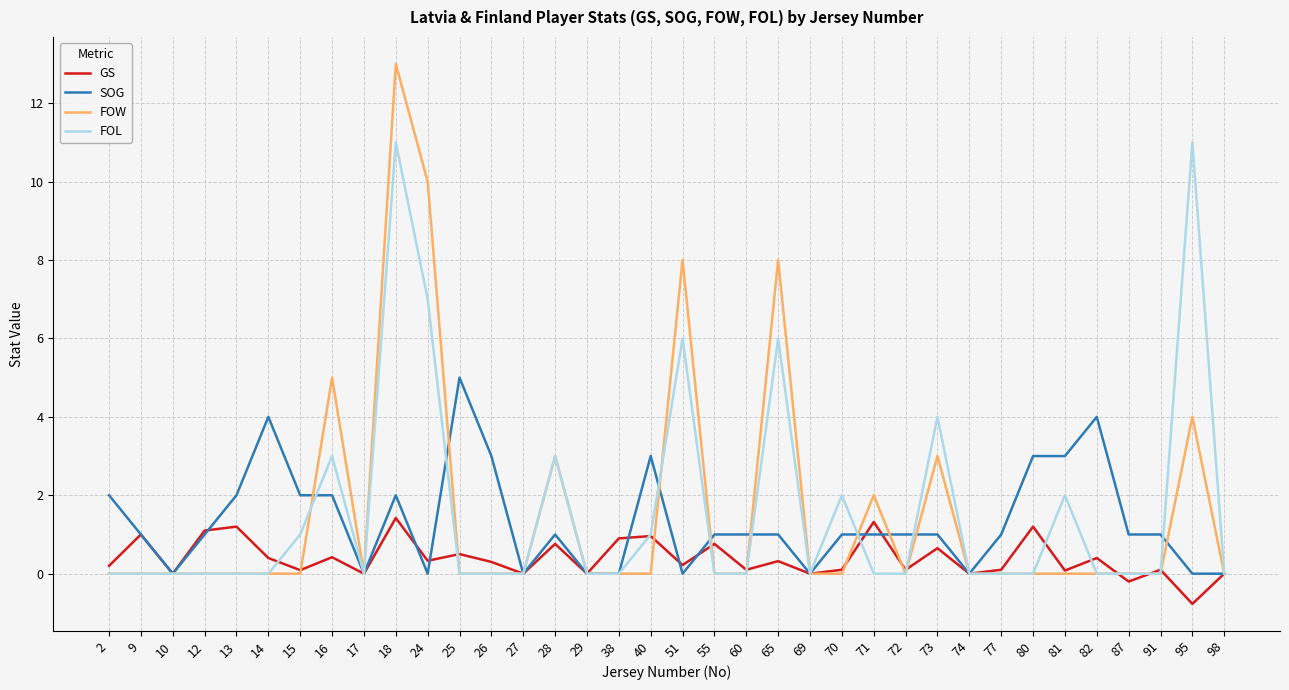

Which category has the highest value across all series?

18